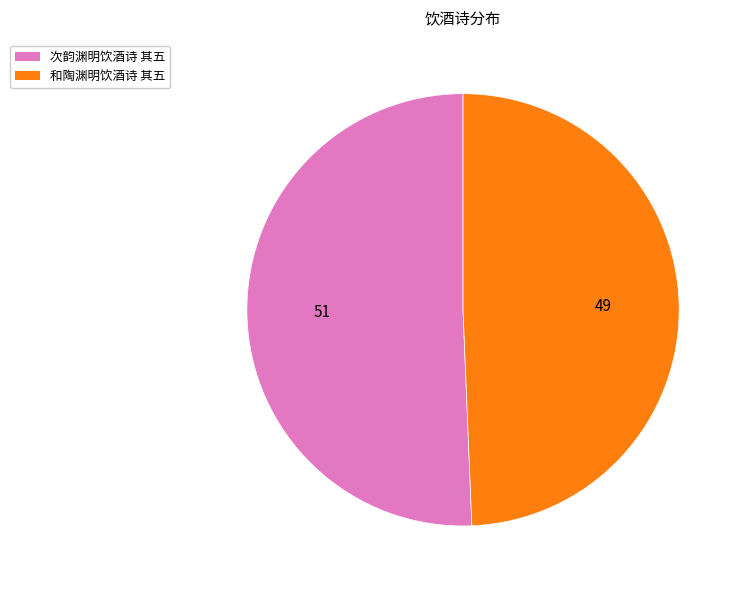

What is the ratio of the value at 次韵渊明饮酒诗 其五 to the value at 和陶渊明饮酒诗 其五?

1.0